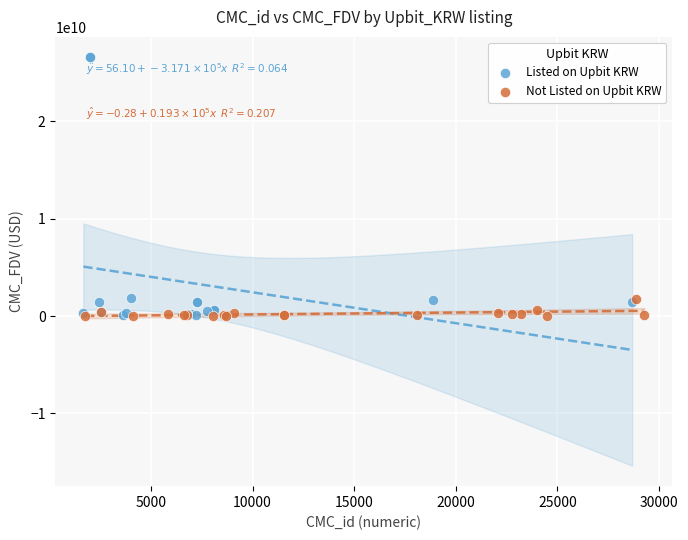

Which series reaches the maximum Y coordinate?

Listed on Upbit KRW